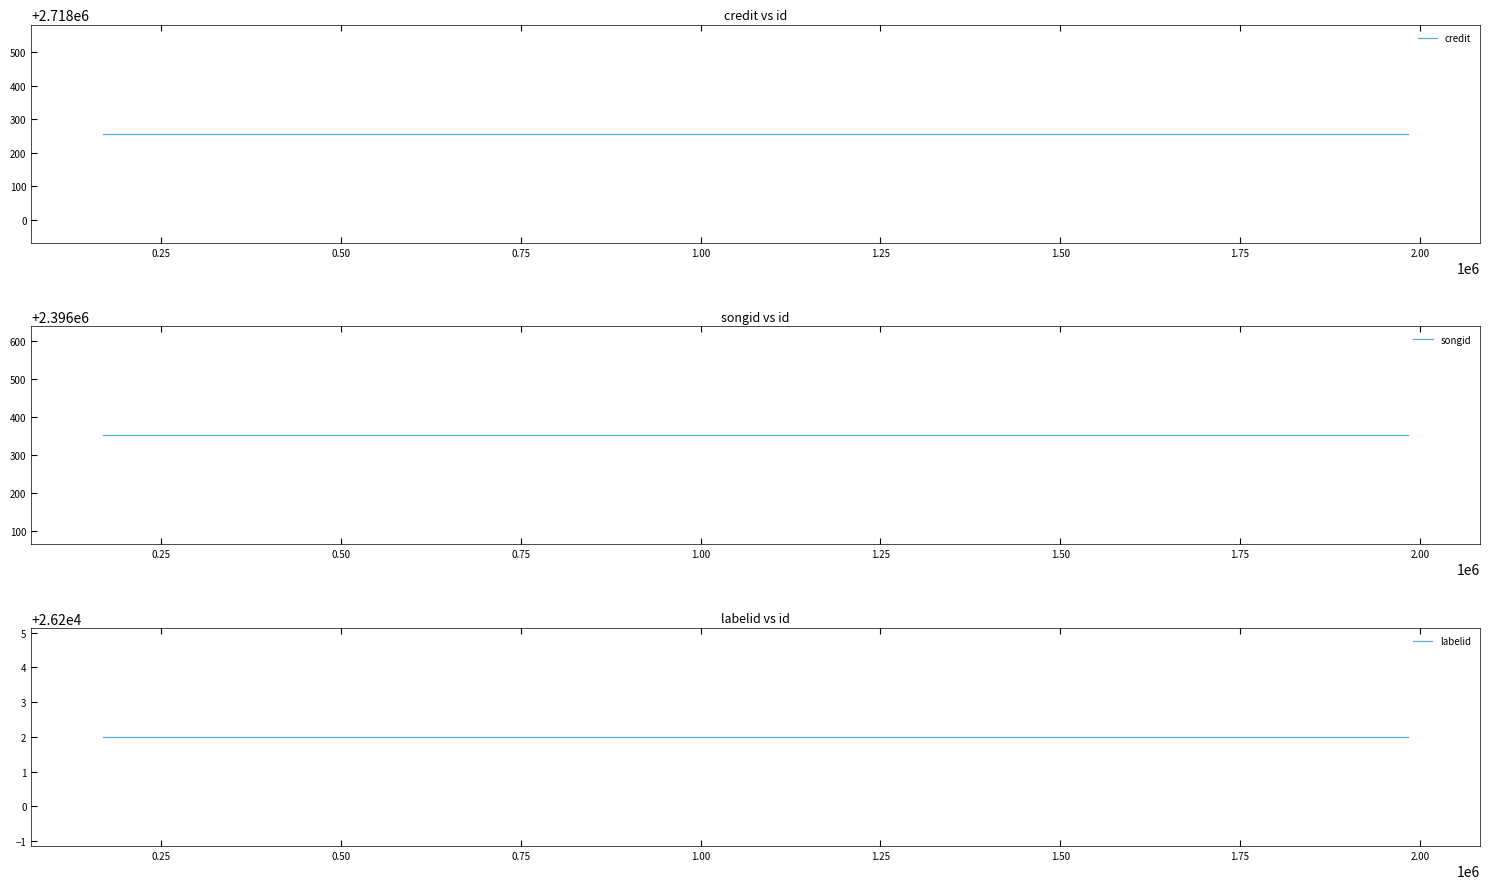

Read the labelid value at 0.25.

26202